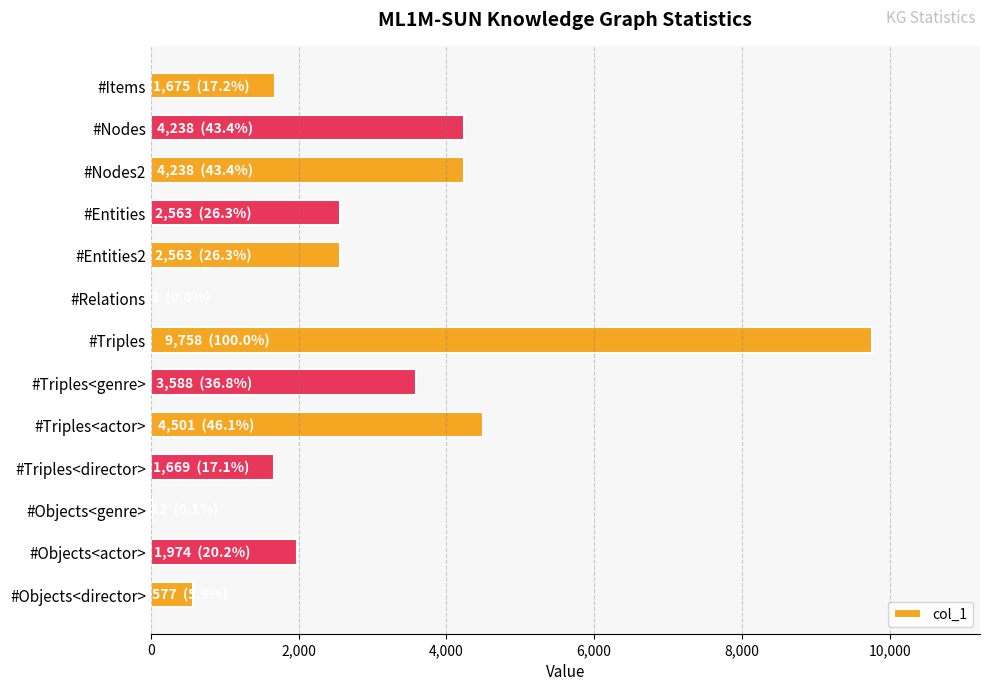

Count the number of categories in the chart.

13